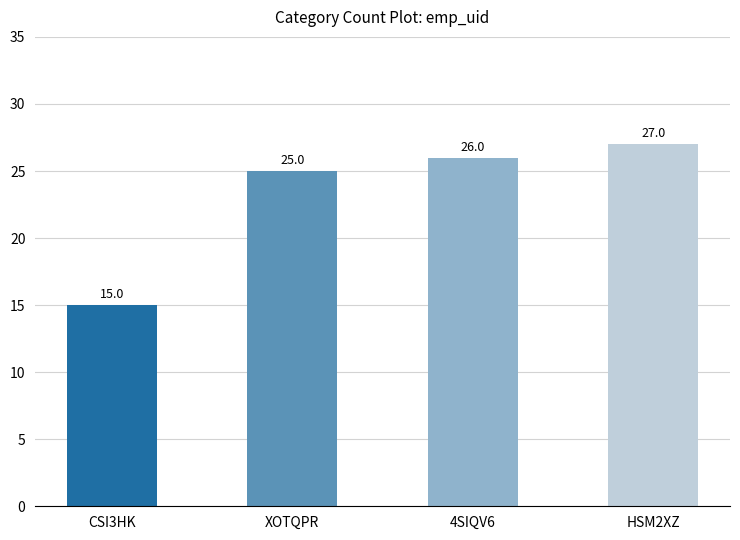

At which category does the chart reach its minimum across all series?

CSI3HK